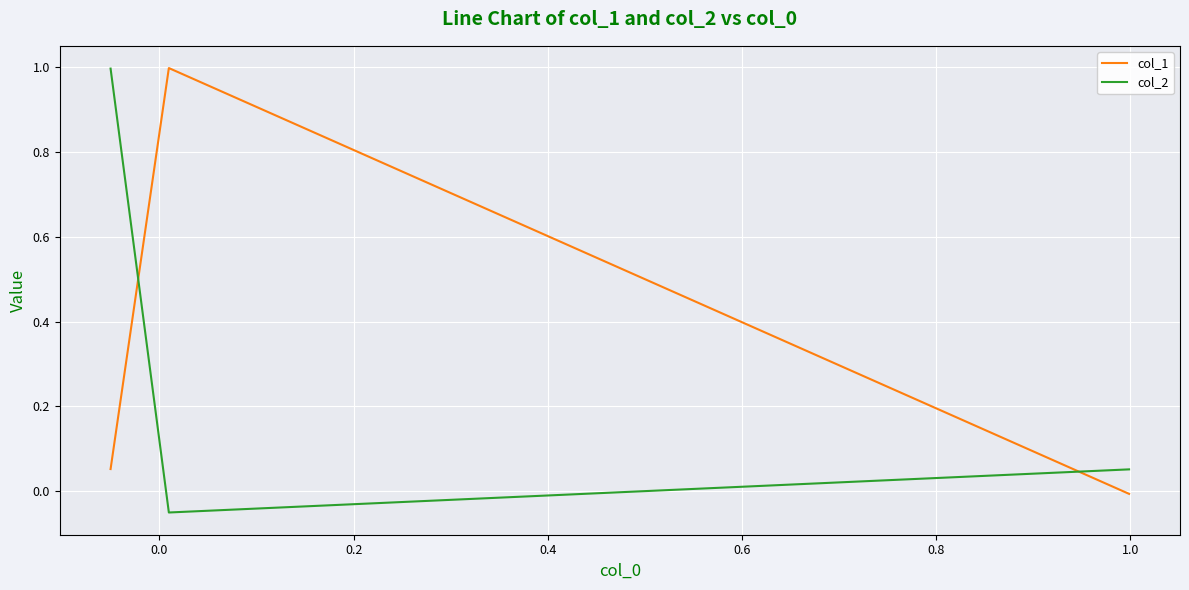

True or false: col_2 has a value of 0.0 at −0.2.

False